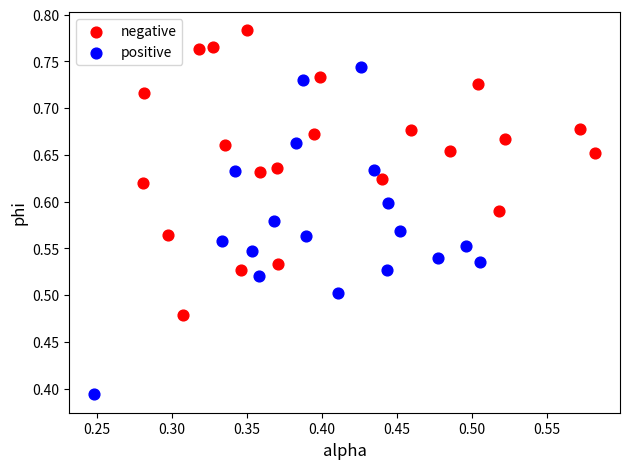

Which series reaches the minimum Y coordinate?

positive